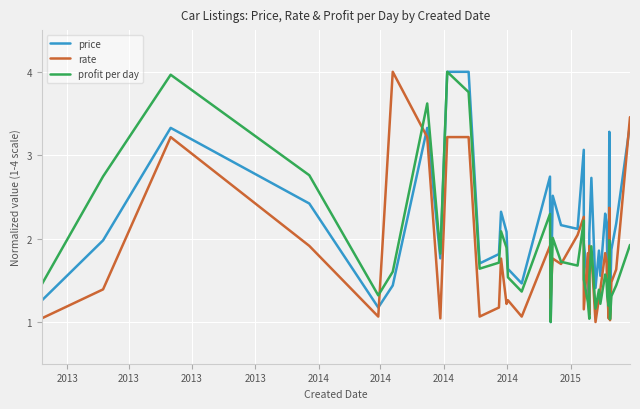

What are all the series names shown in the legend?

price, rate, profit per day